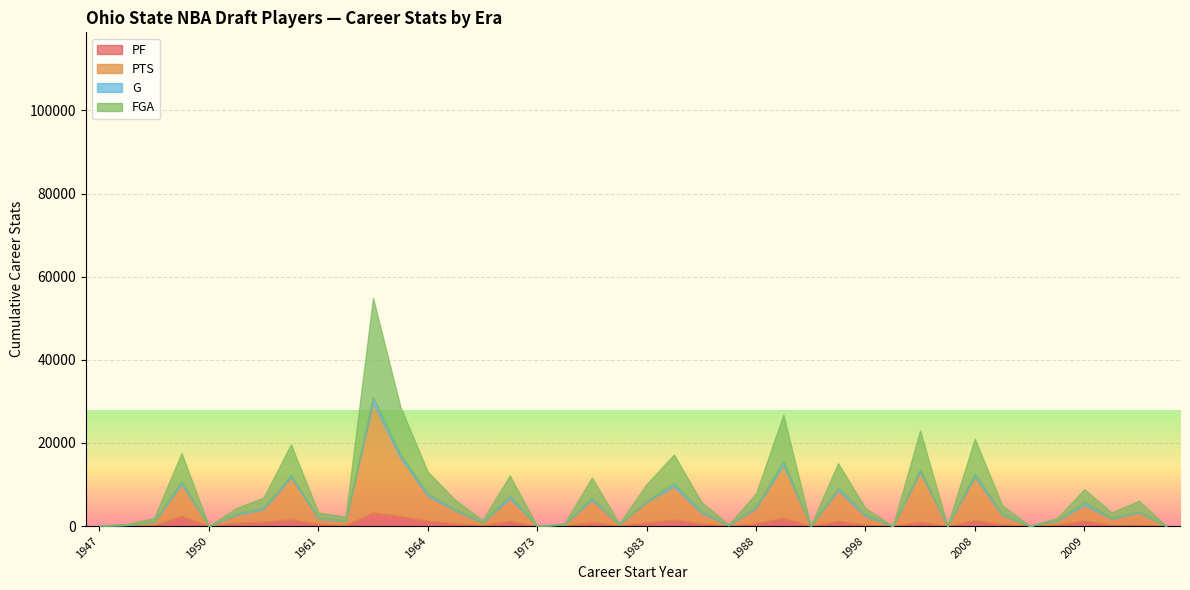

Which series has the largest total across all categories?

PTS